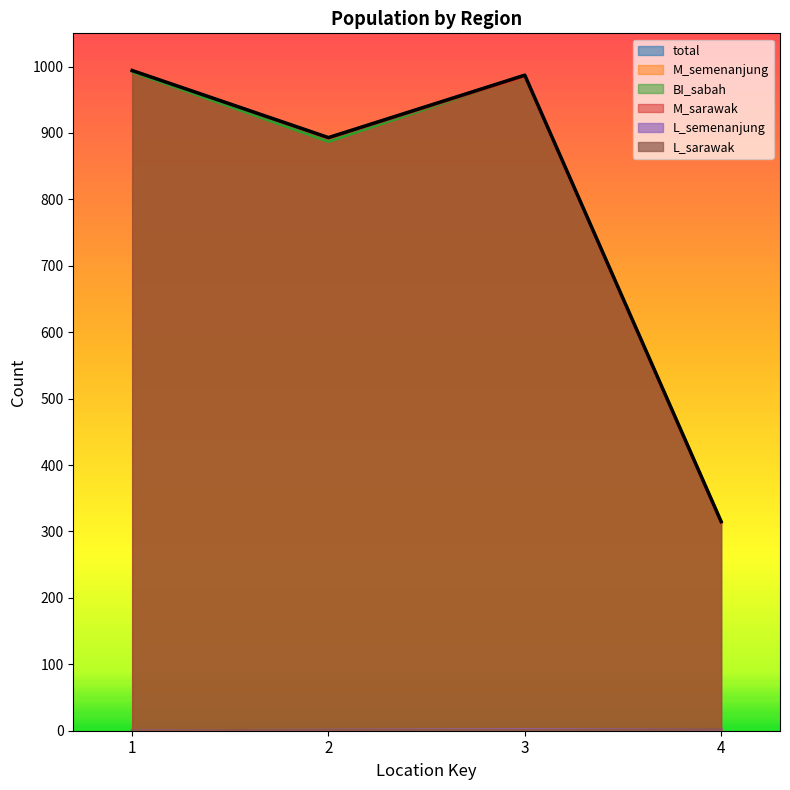

Which has a higher value, 2 or 4?

2